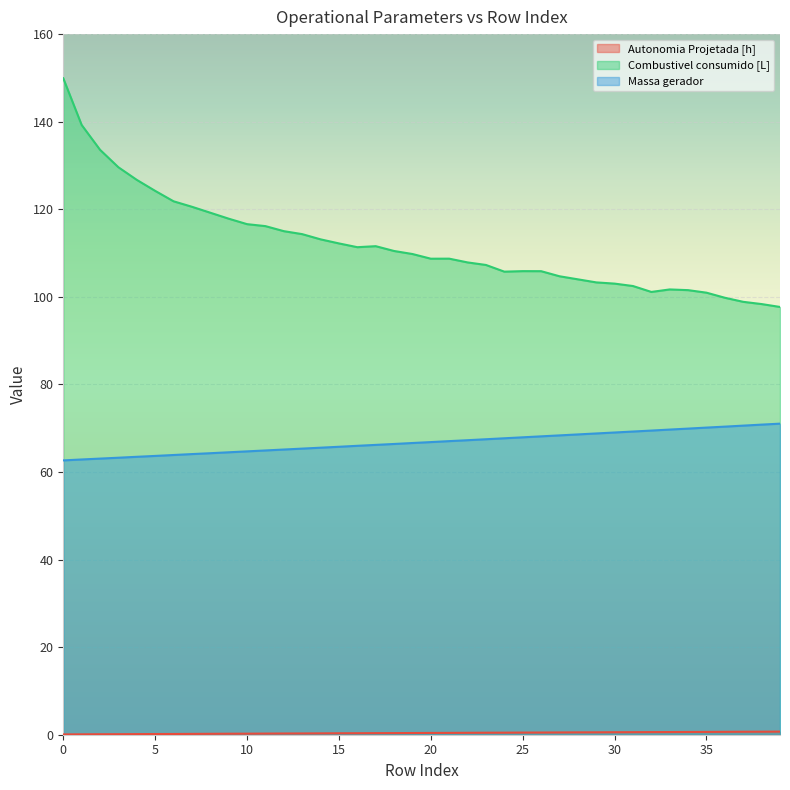

True or false: Autonomia Projetada [h] has a value of 0.6 at 32.

True